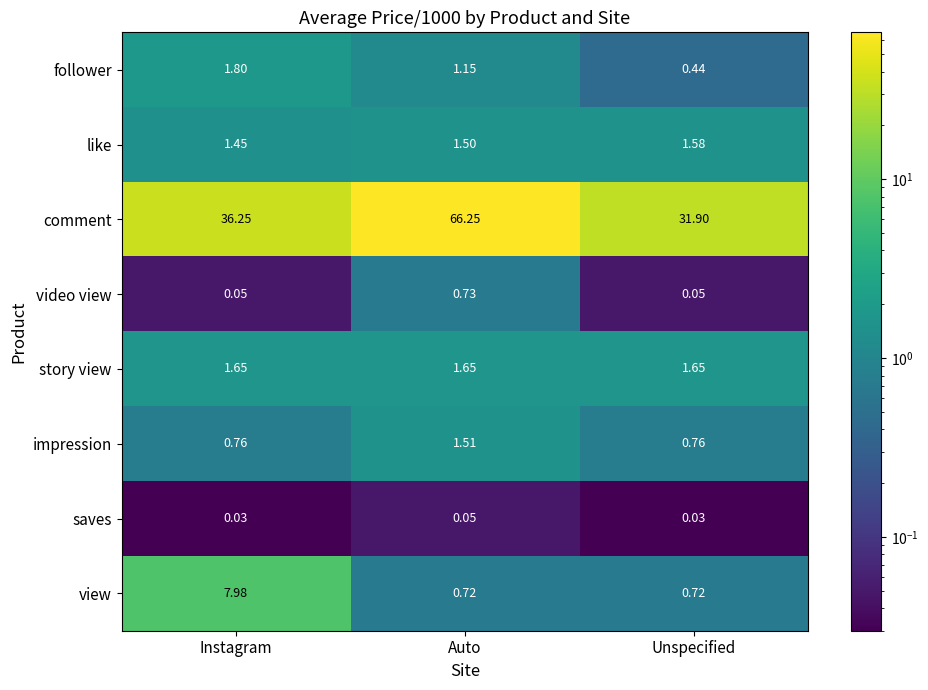

Which category has the highest value in the follower series?

Instagram